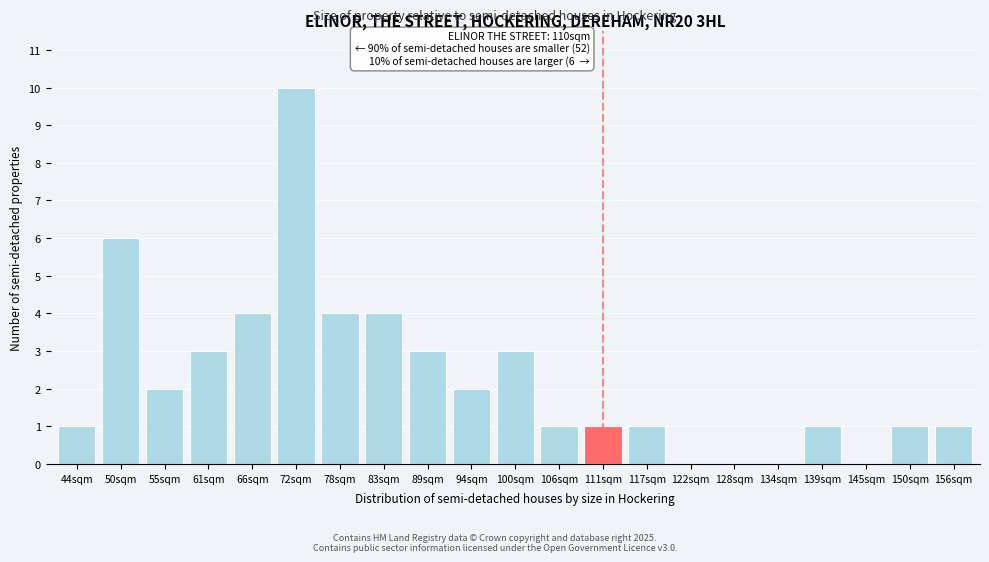

Reading right to left, extract all data points from this chart.

156sqm=1	150sqm=1	145sqm=0	139sqm=1	134sqm=0	128sqm=0	122sqm=0	117sqm=1	111sqm=1	106sqm=1	100sqm=3	94sqm=2	89sqm=3	83sqm=4	78sqm=4	72sqm=10	66sqm=4	61sqm=3	55sqm=2	50sqm=6	44sqm=1